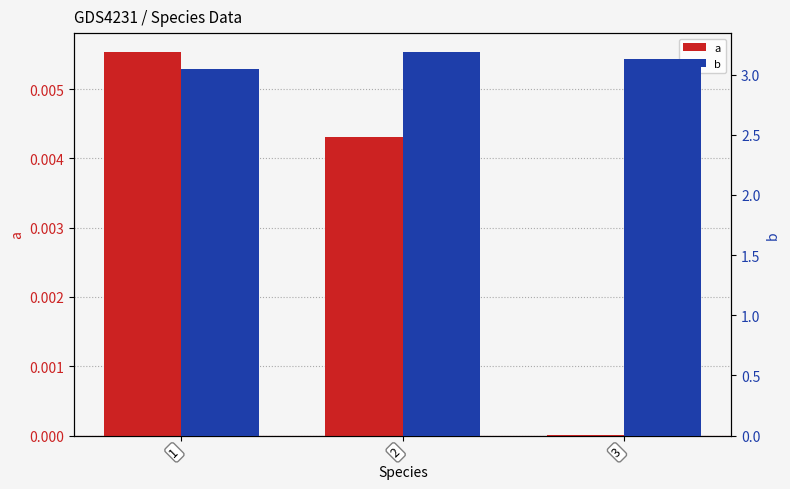

At which label is a closest to 0?

3